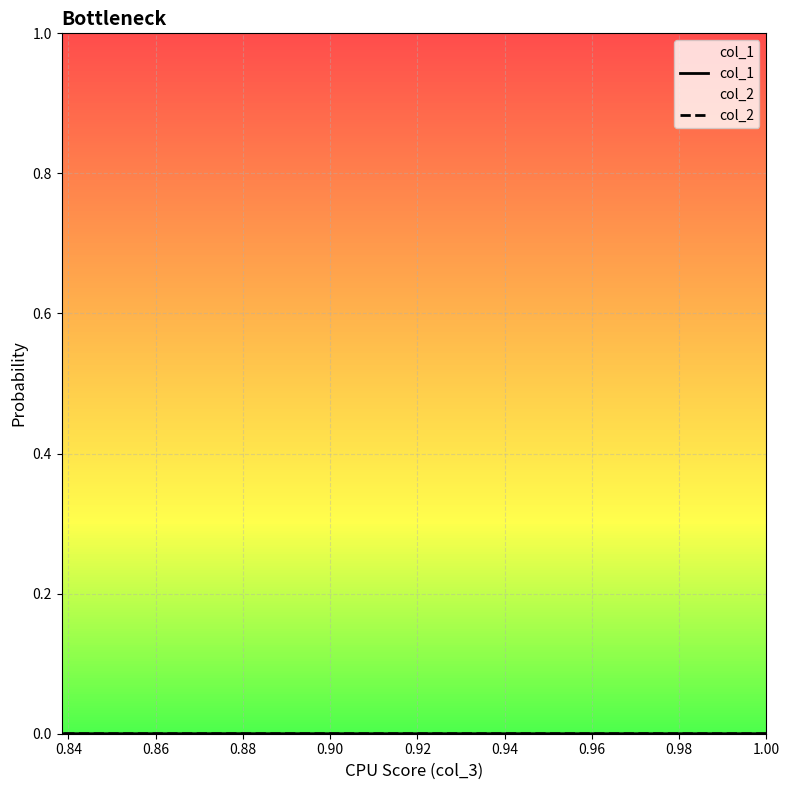

Rank the series by their maximum value, from highest to lowest.

col_2, col_1